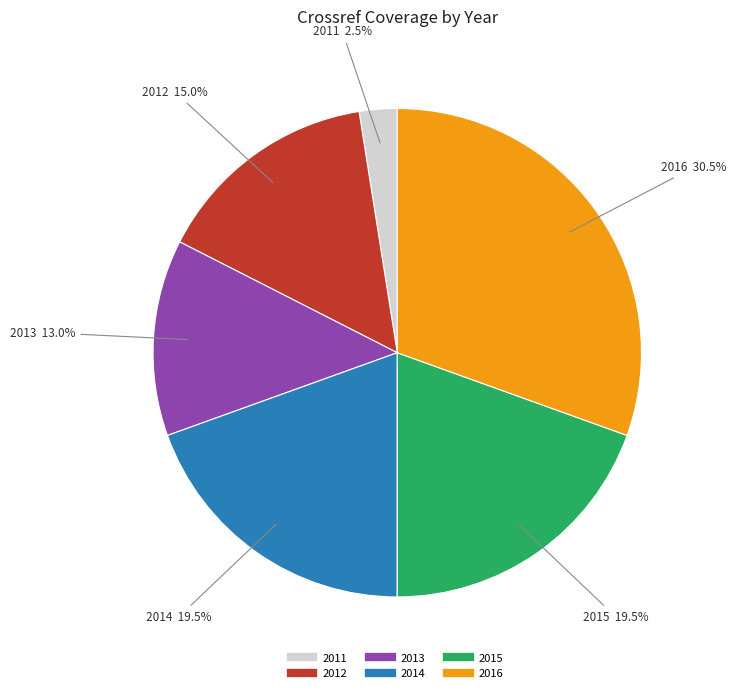

Which category has the biggest portion of the pie?

2016